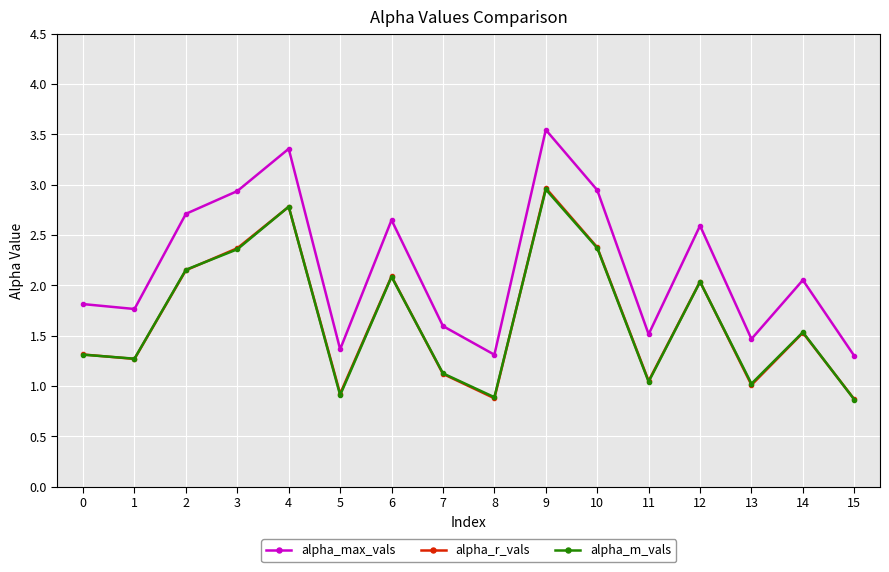

True or false: alpha_max_vals and alpha_r_vals cross at least once.

False